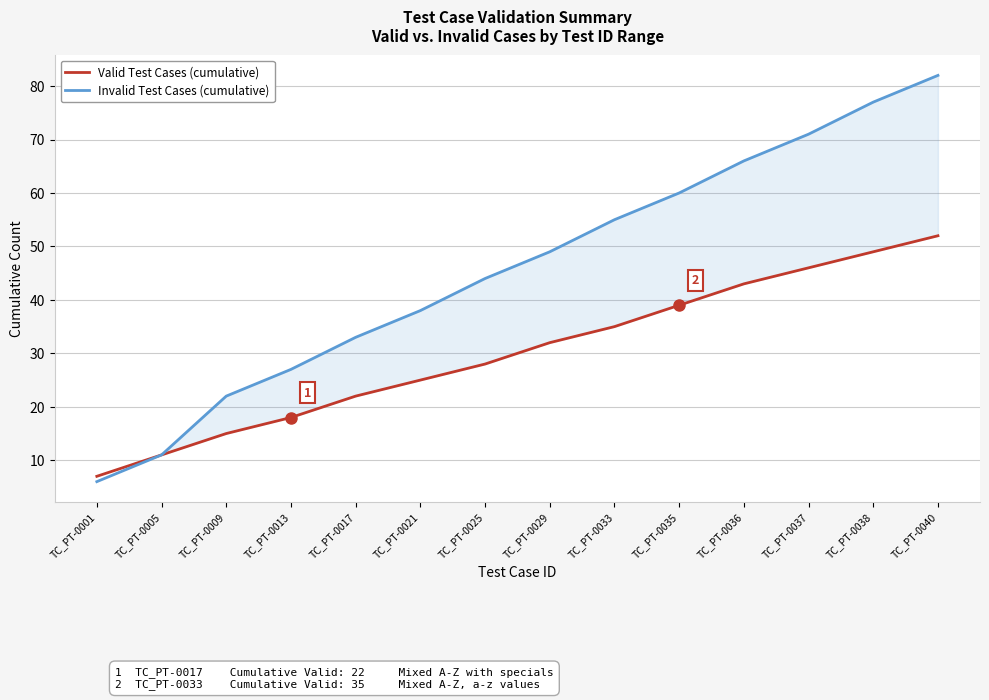

Rank the categories by Valid Test Cases (cumulative) value from highest to lowest.

TC_PT-0040, TC_PT-0038, TC_PT-0037, TC_PT-0036, TC_PT-0035, TC_PT-0033, TC_PT-0029, TC_PT-0025, TC_PT-0021, TC_PT-0017, TC_PT-0013, TC_PT-0009, TC_PT-0005, TC_PT-0001